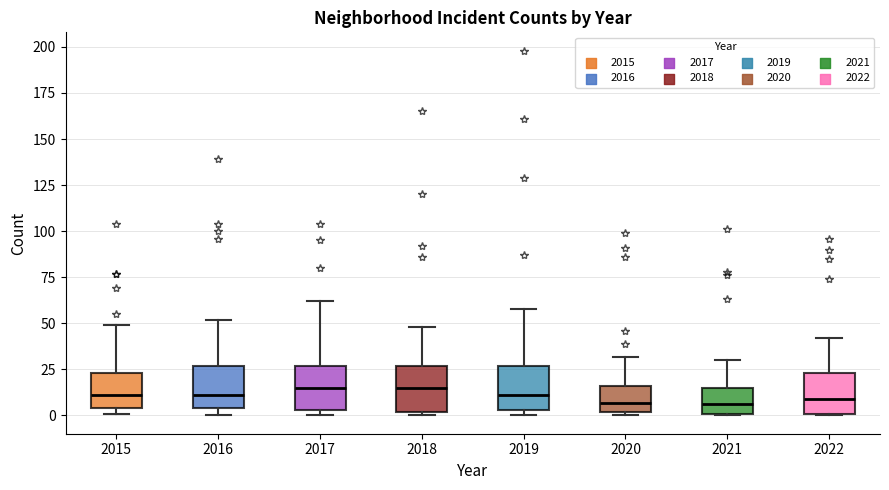

Where is the upper edge of the box at x = 2017 on the y-axis? The values are not printed on the chart, so give them approximately, as read against the axis.

25